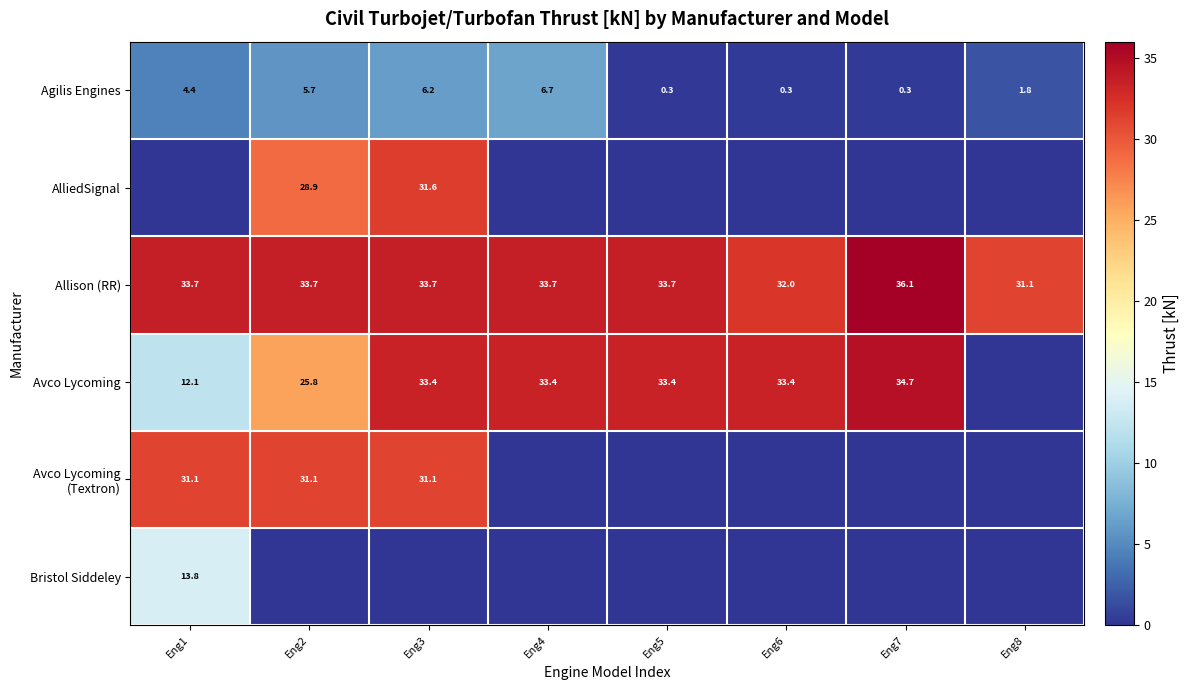

What is the highest value of the Agilis Engines series?

6.7